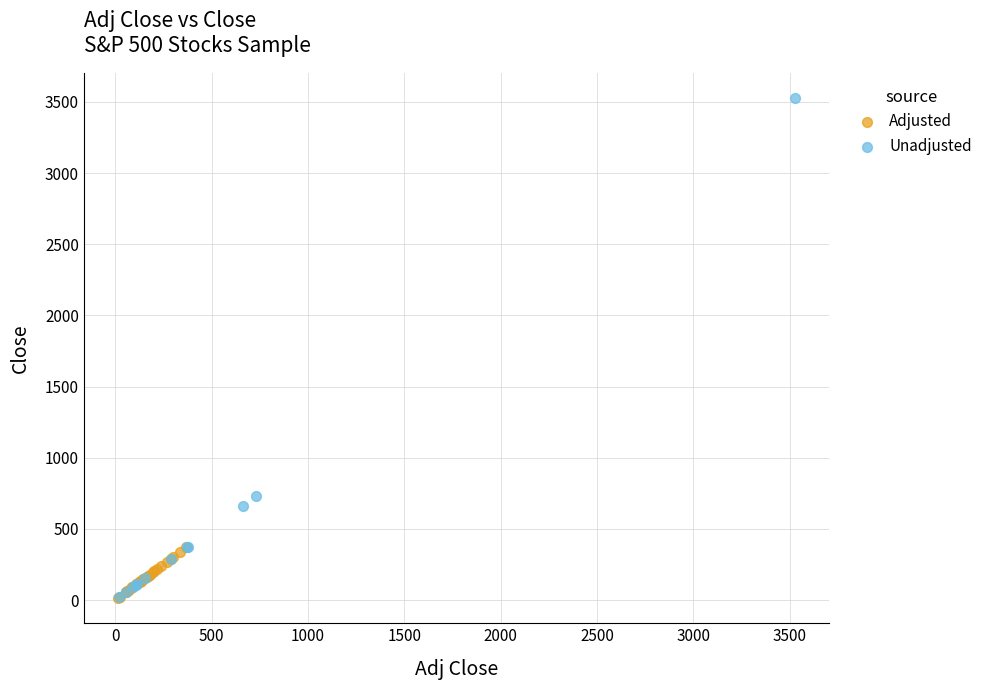

Which series has the largest Y range (max minus min)?

Unadjusted